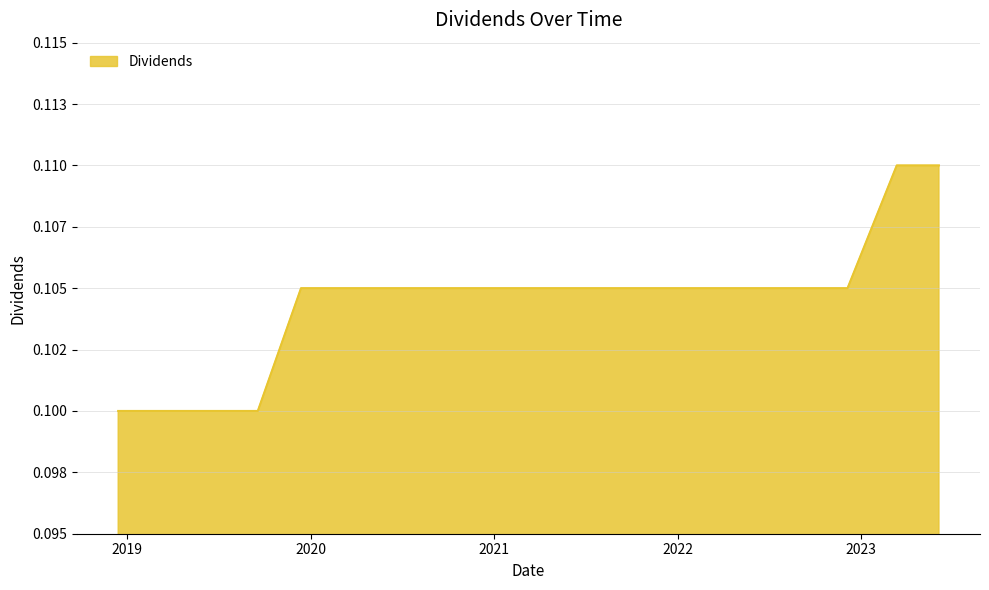

What is the smallest value displayed?

0.1